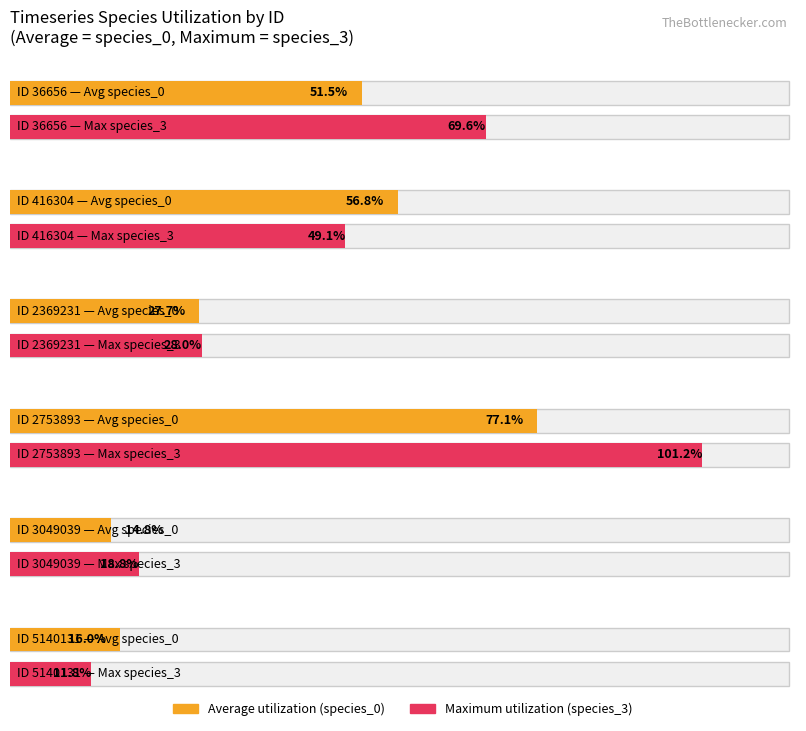

Which series has the widest spread of values?

Maximum utilization